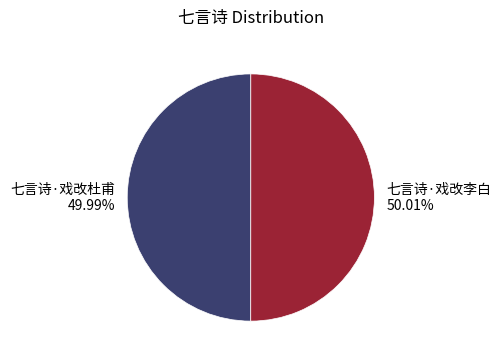

How much of the chart is everything except 七言诗·戏改李白?

50.0%